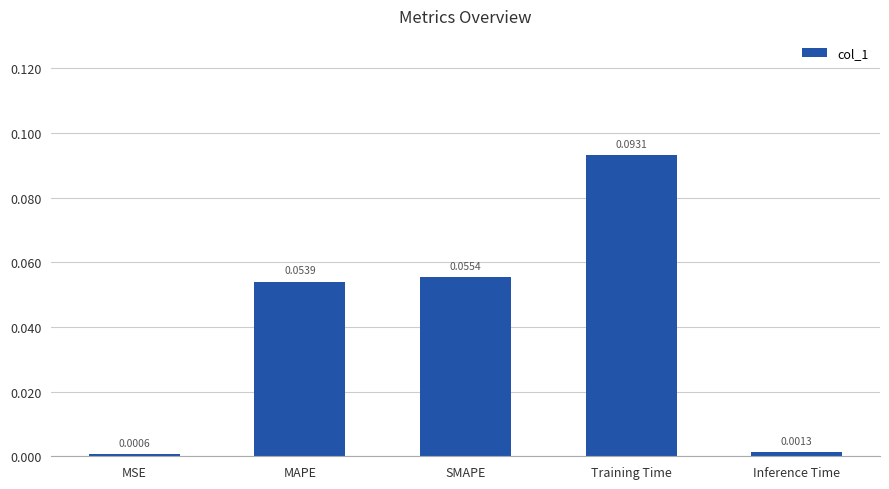

What is the label of the 2nd bar from the left?

MAPE